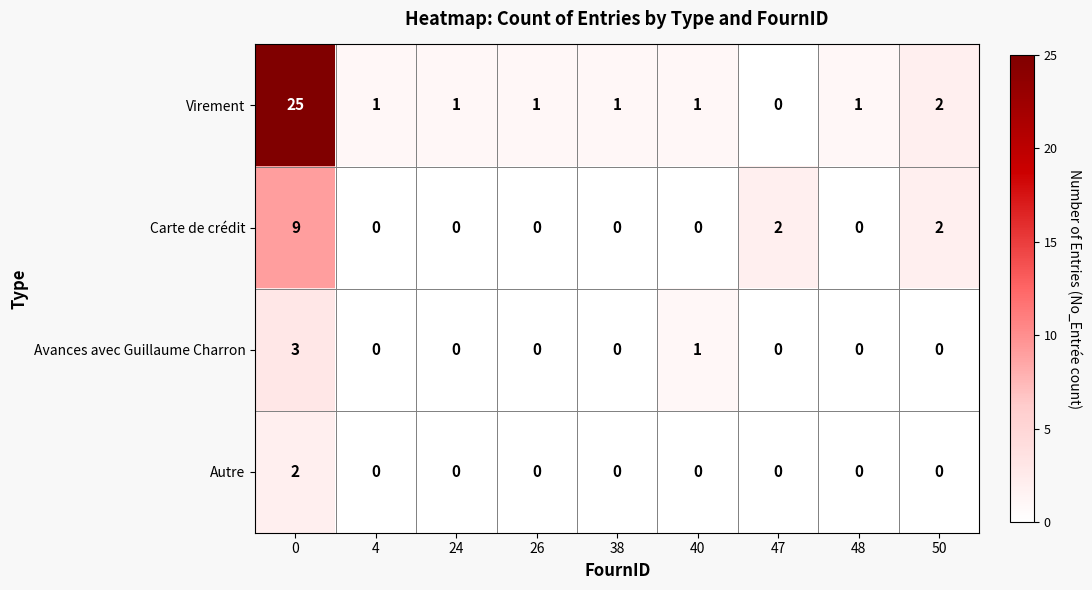

How many categories are shown in the chart?

9